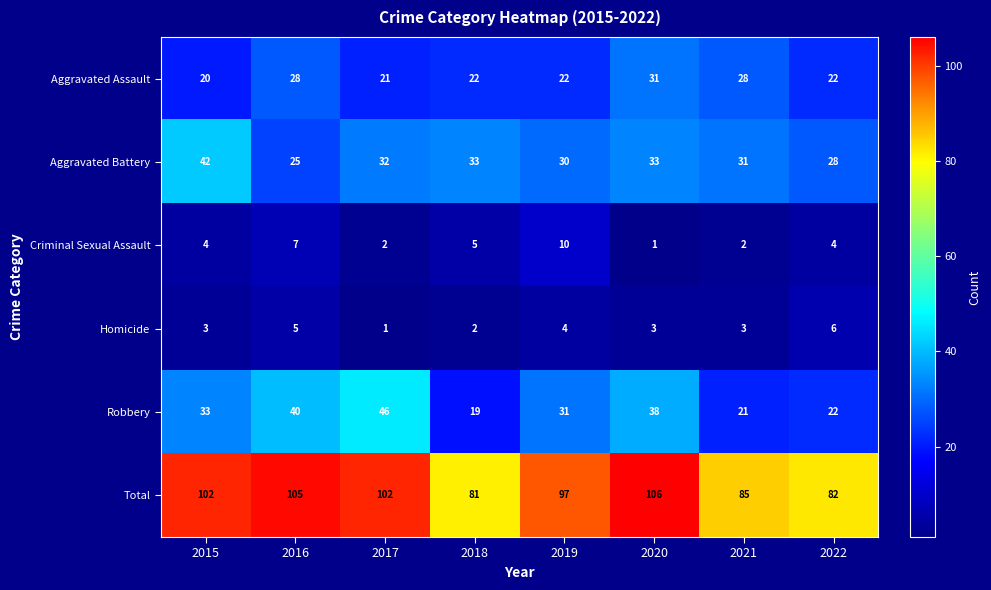

How many distinct data groups are displayed?

6